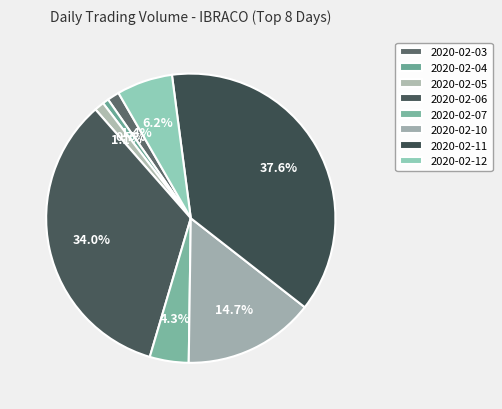

Rank the categories by value from highest to lowest.

2020-02-11, 2020-02-06, 2020-02-10, 2020-02-12, 2020-02-07, 2020-02-03, 2020-02-05, 2020-02-04